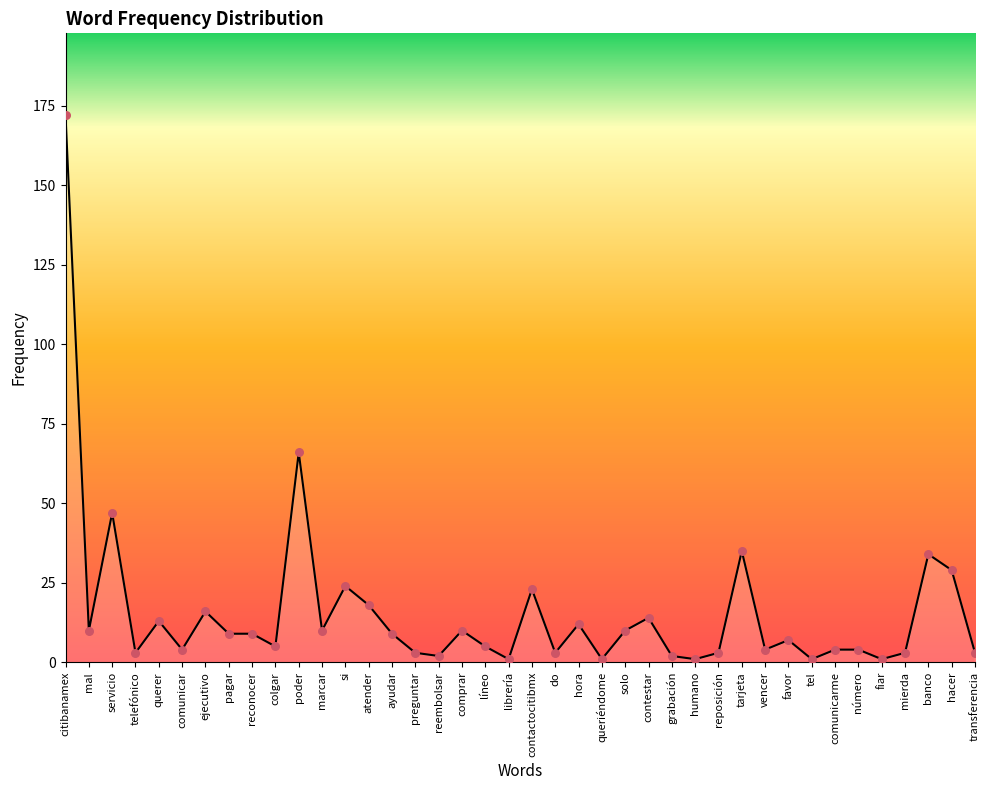

What is the change in value from colgar to librería?

-4